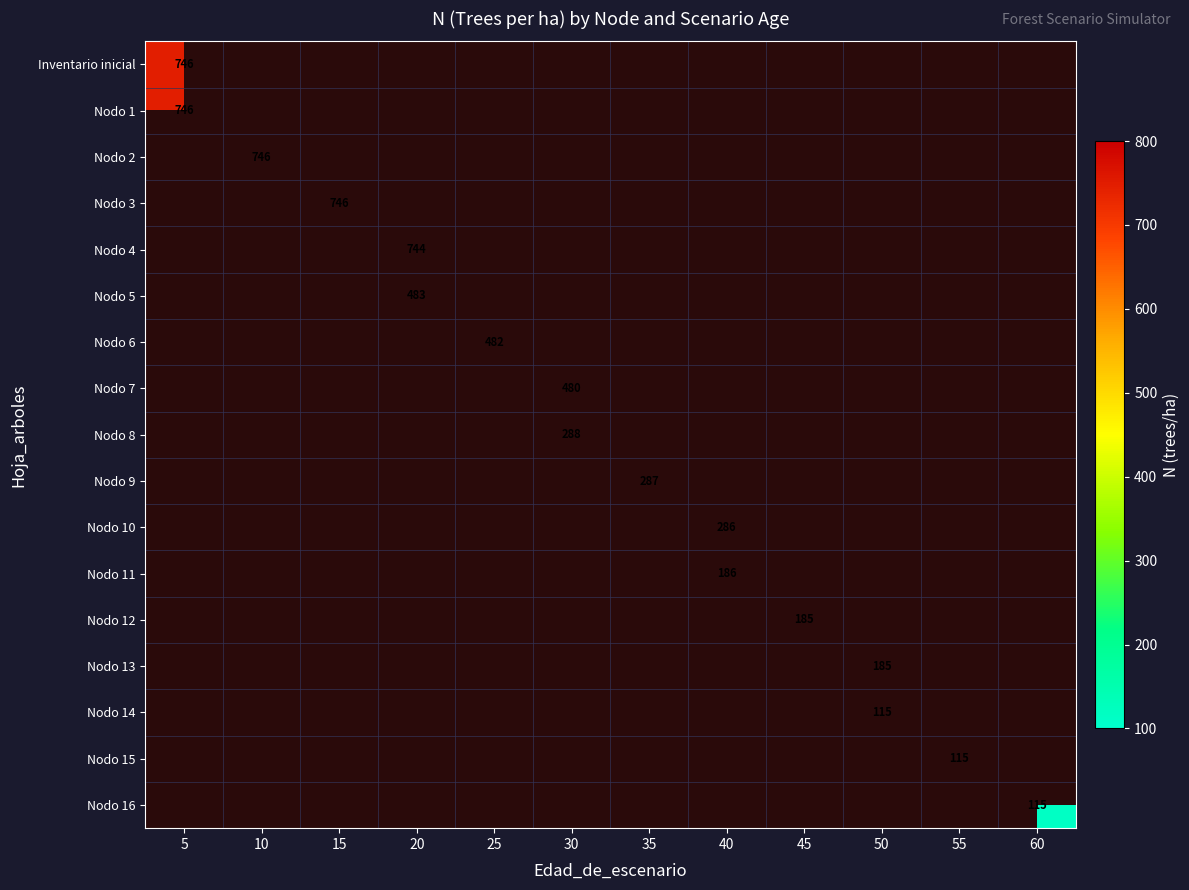

Which label corresponds to the smallest value in the chart?

60